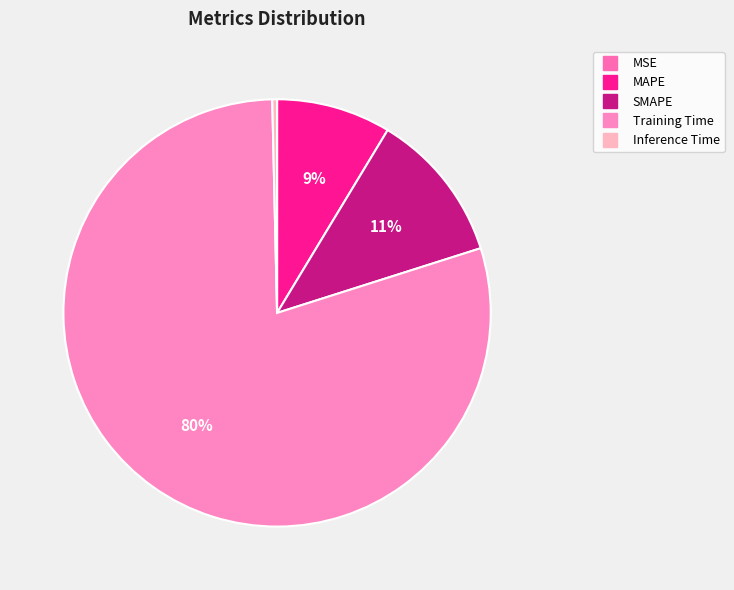

Is it true that SMAPE is 18% of the pie?

False